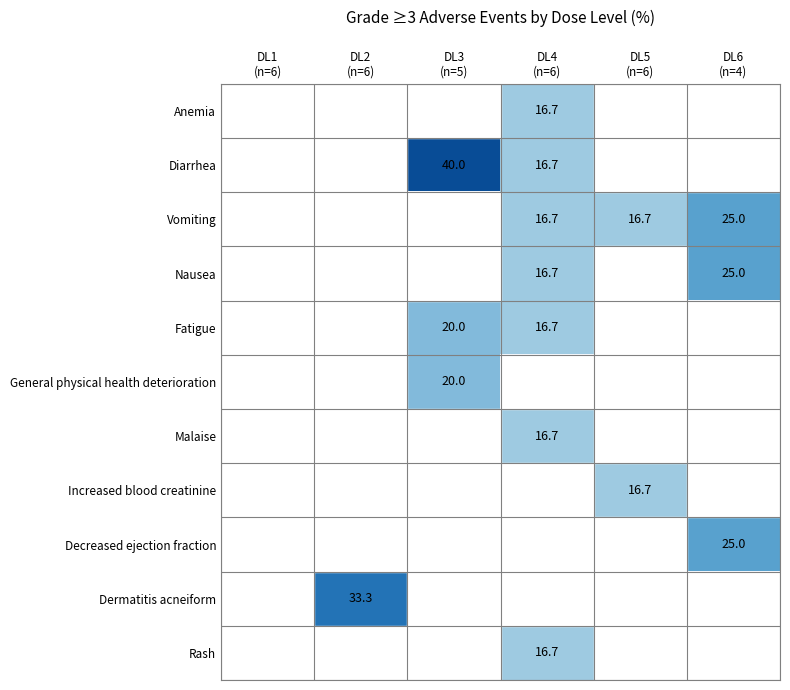

List the series in order of their peak value, highest first.

Diarrhea, Dermatitis acneiform, Vomiting, Nausea, Decreased ejection fraction, Fatigue, General physical health deterioration, Anemia, Malaise, Increased blood creatinine, Rash